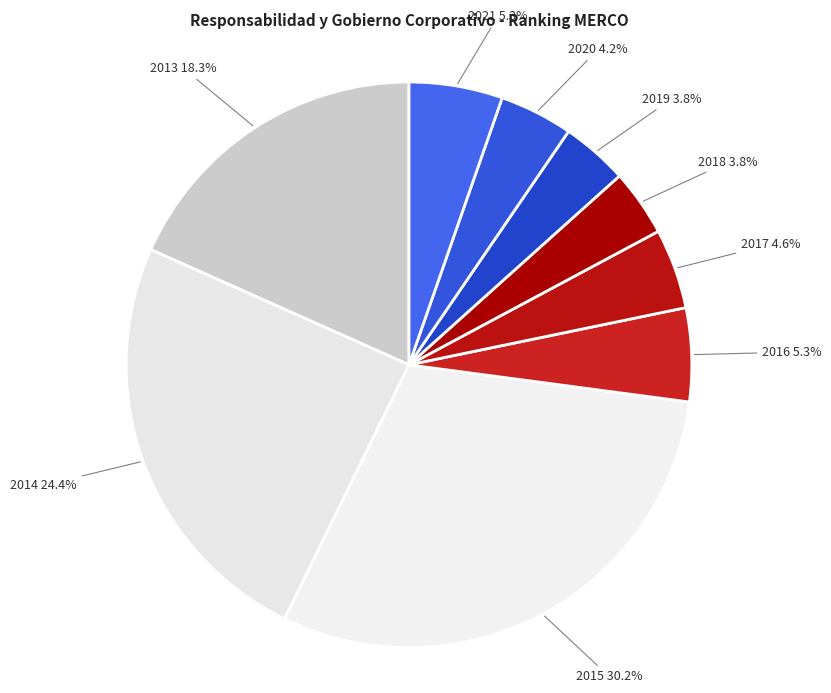

Is it true that 2016 is 1% of the pie?

False